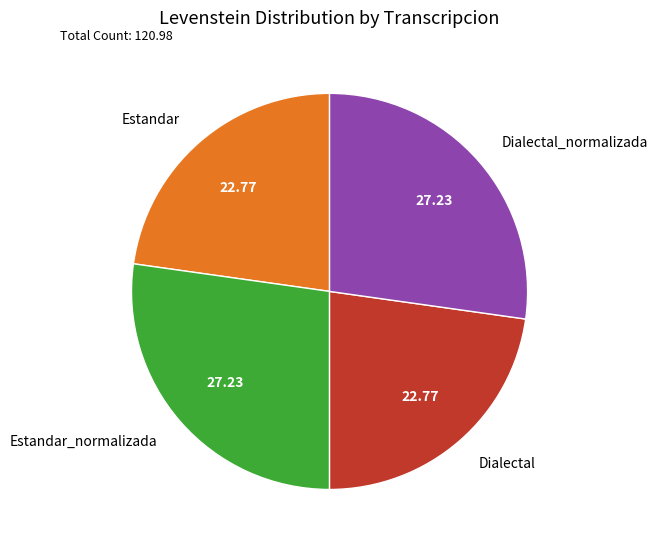

Is there any slice that represents more than half of the pie?

No